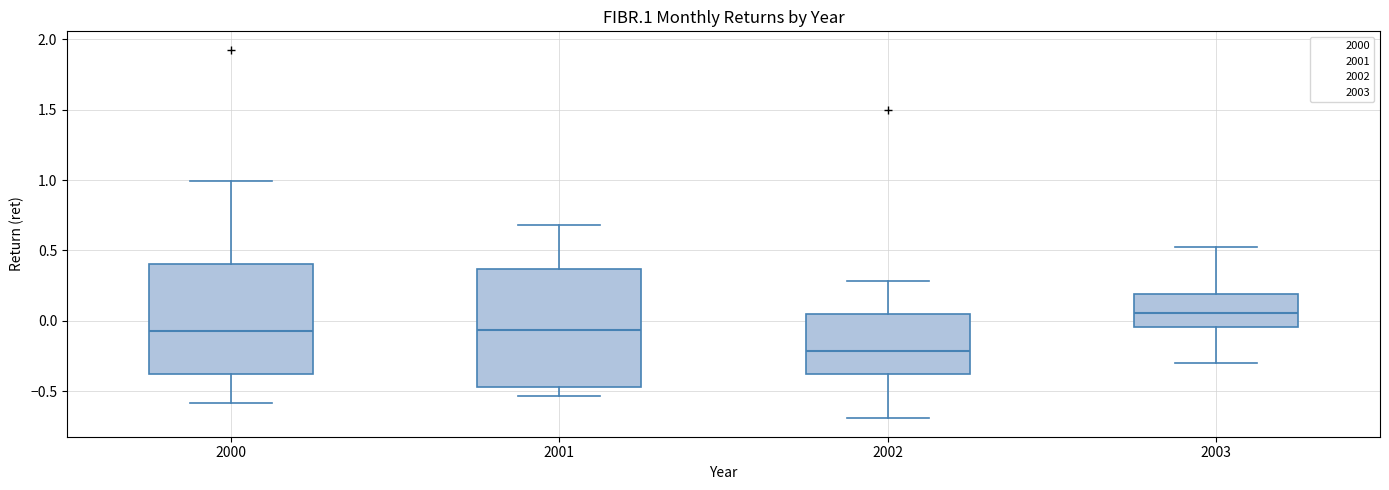

Which box's median line is the highest?

2003